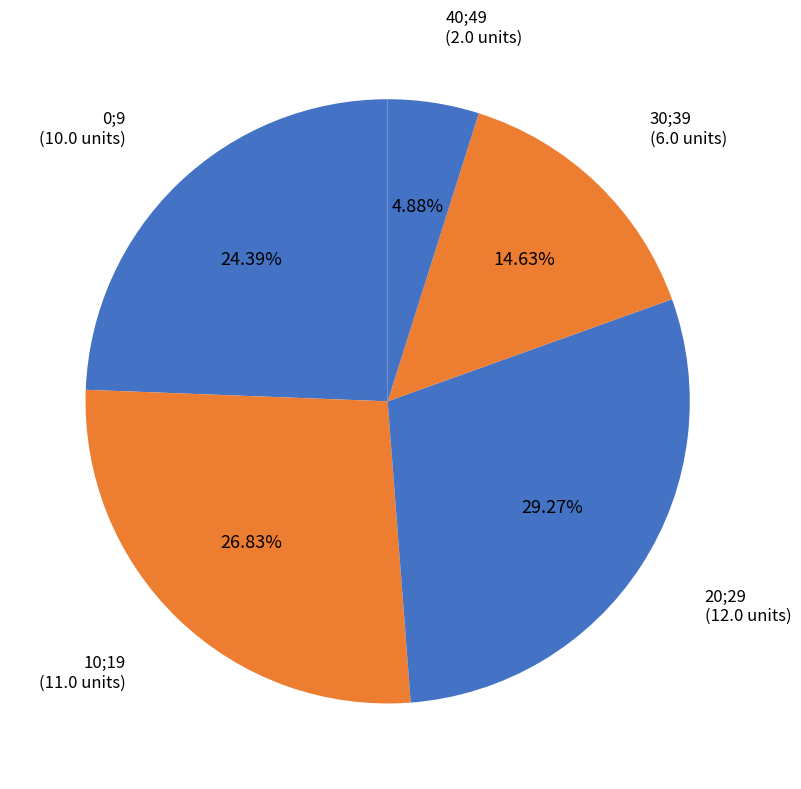

What percentage is NOT represented by 10;19?

73.2%